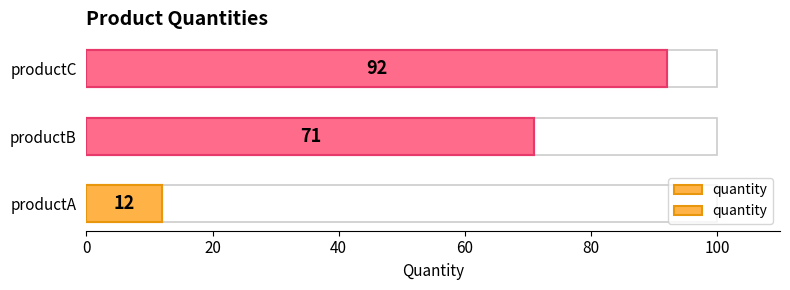

Reading left to right, list all the values displayed in this chart.

12	71	92